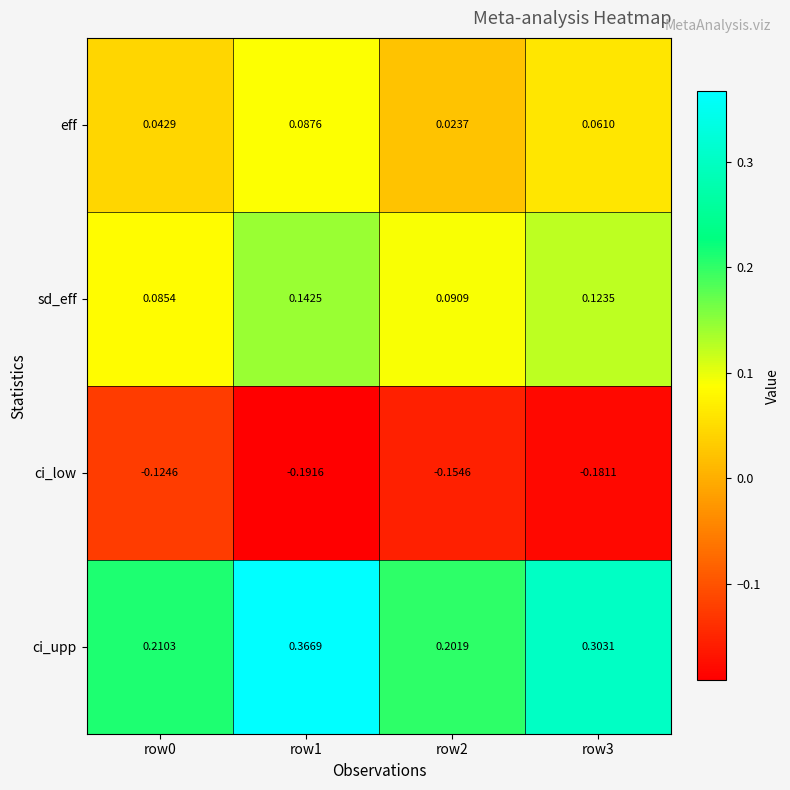

Rank the series at row2 from highest to lowest value.

ci_upp, sd_eff, eff, ci_low